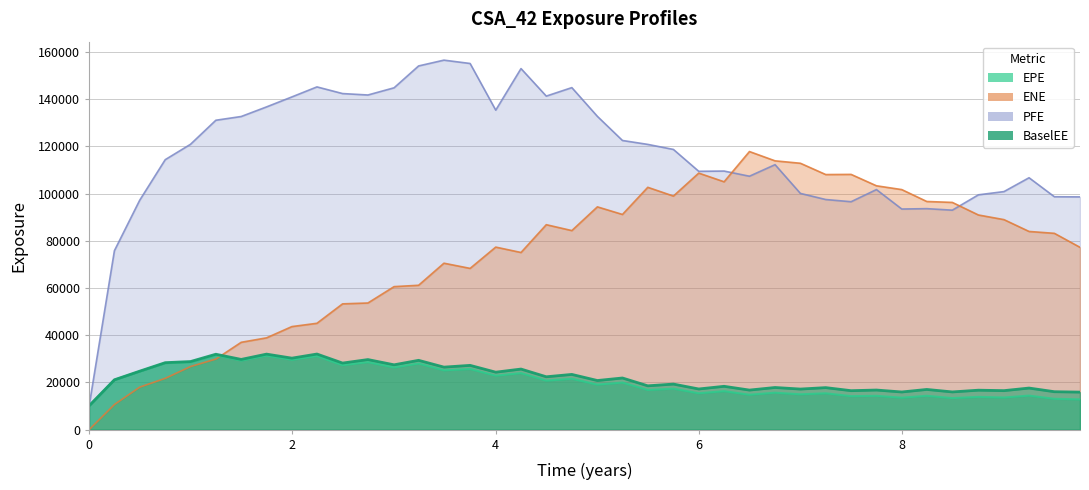

Count the number of data series in this chart.

4